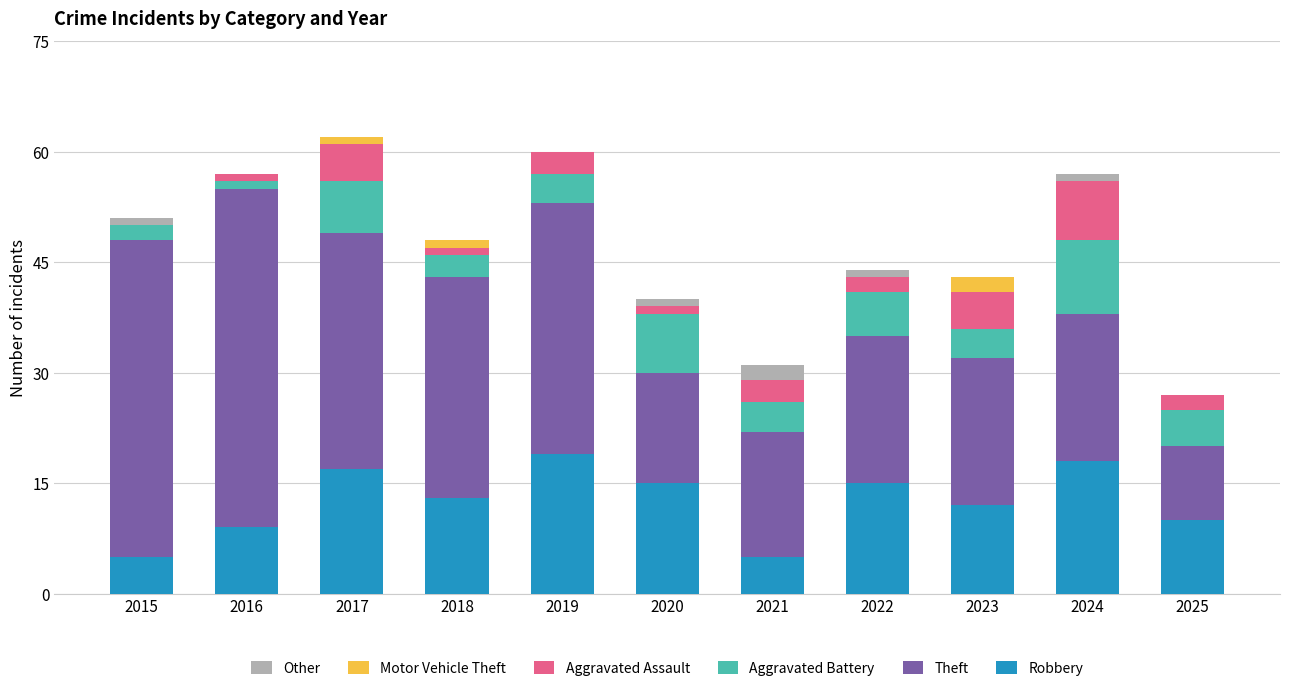

What is the highest value of the Robbery series?

19